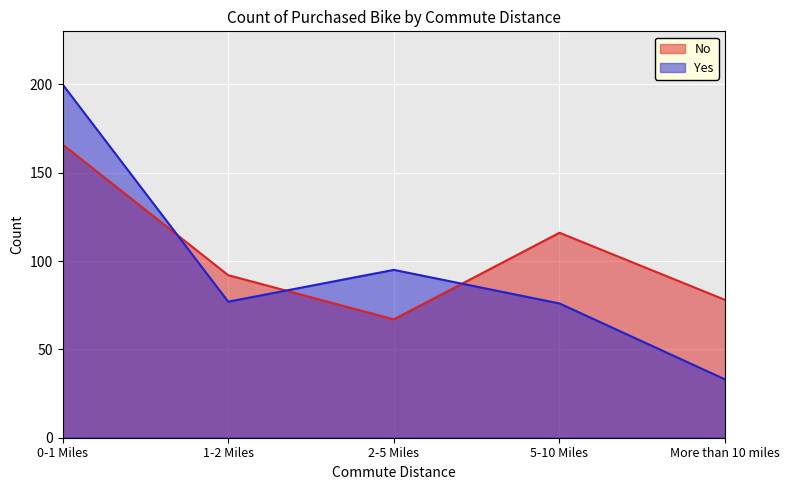

The value of No at 2-5 Miles is 117. True or false?

False